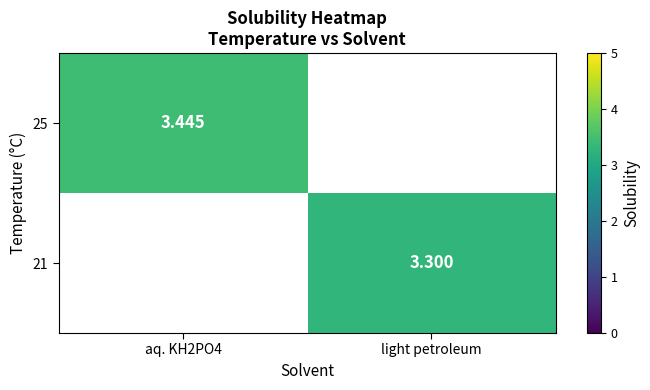

What is the highest value of the 25 series?

3.4